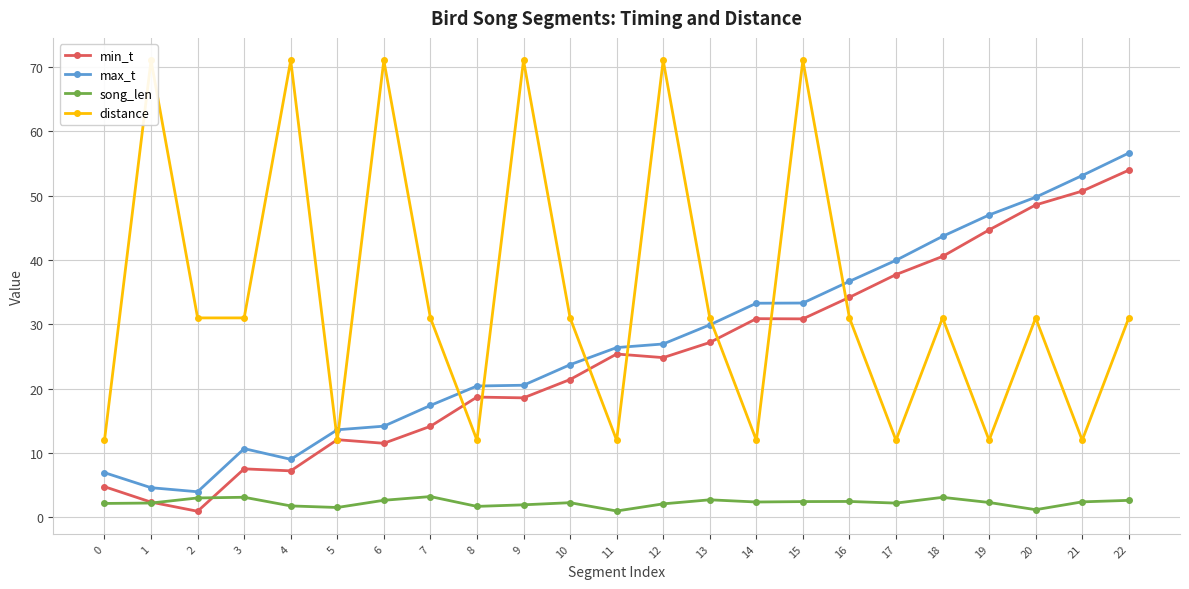

True or false: max_t and song_len cross at least once.

False